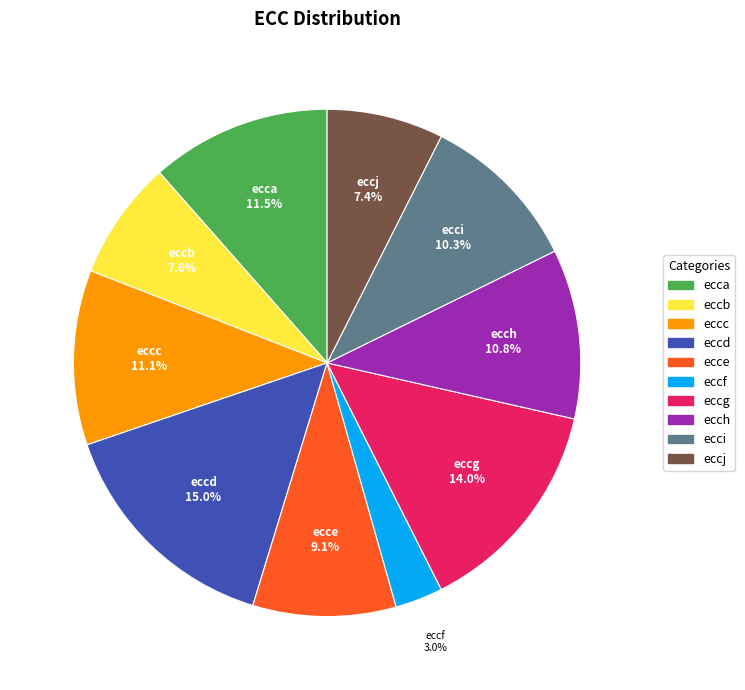

Between eccb and eccd, which is larger?

eccd